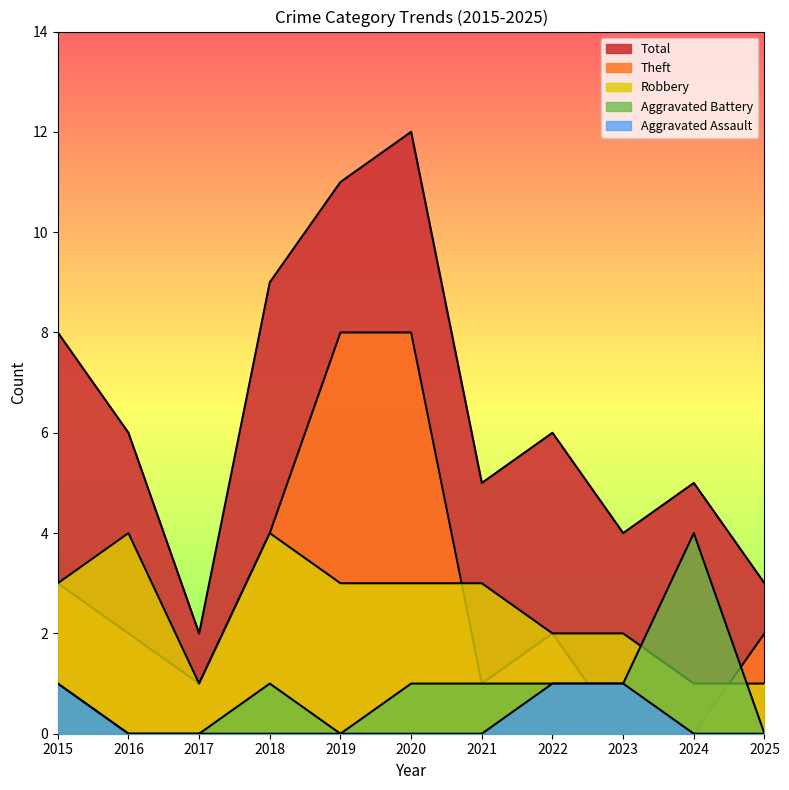

How many categories are shown in the chart?

11